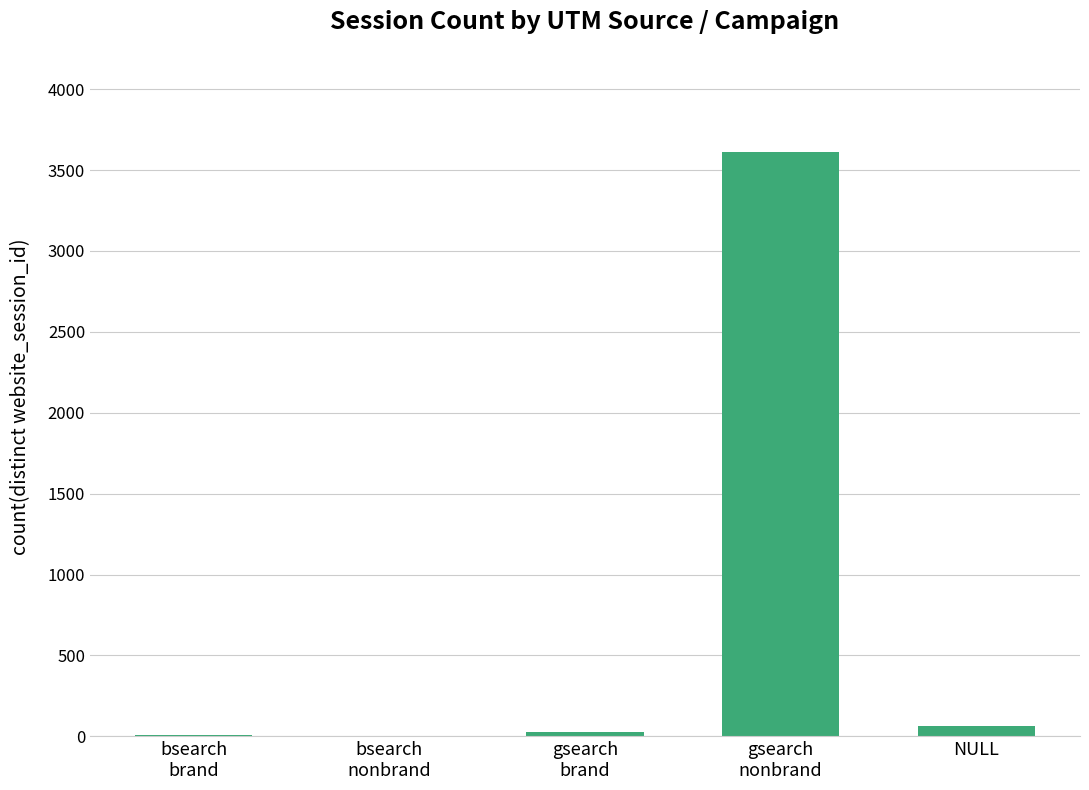

What is the greatest value displayed?

3613